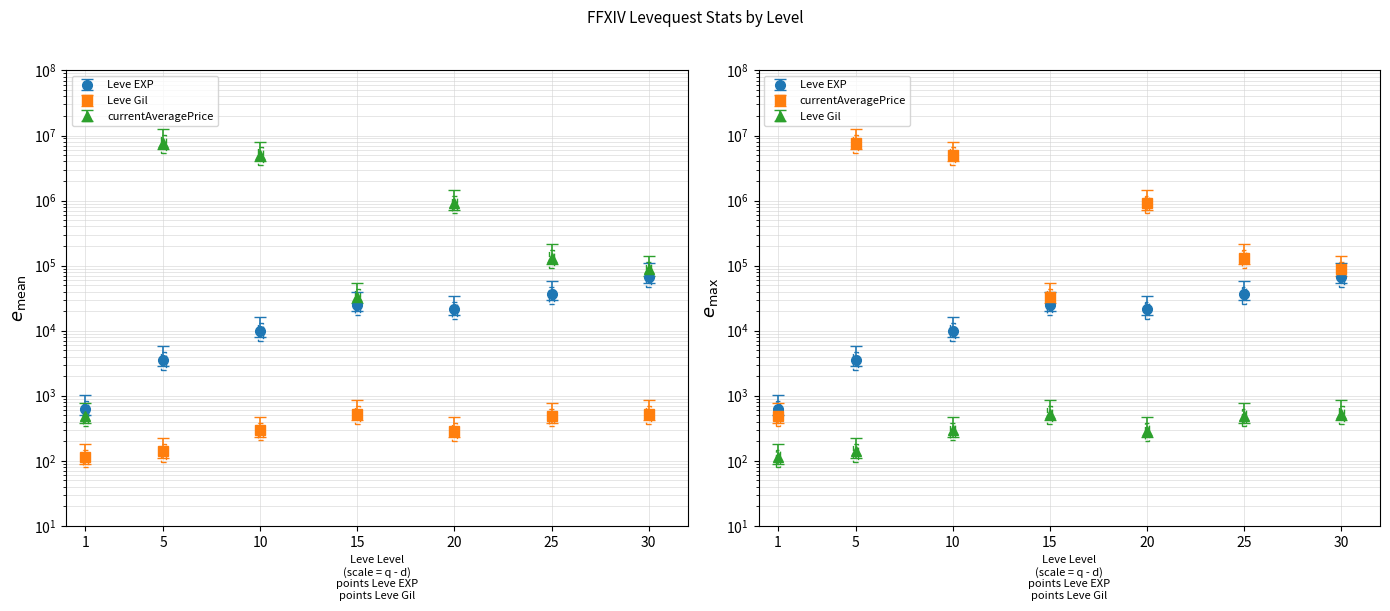

True or false: Leve Gil has a value of 144.4 at 5.

False